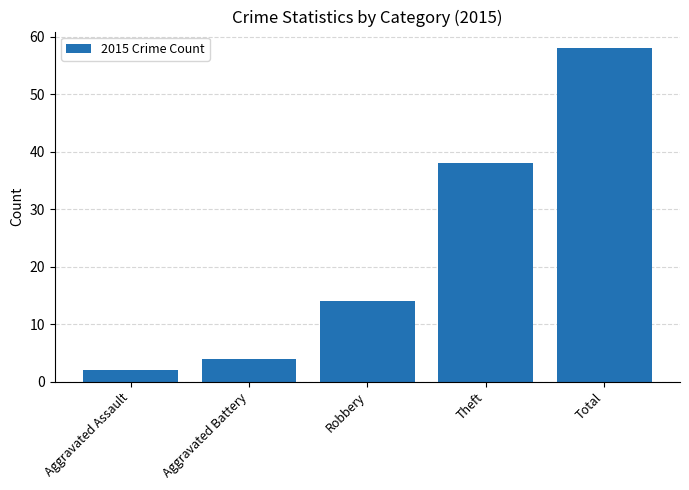

The chart shows a value of 4 at Aggravated Battery. True or false?

True